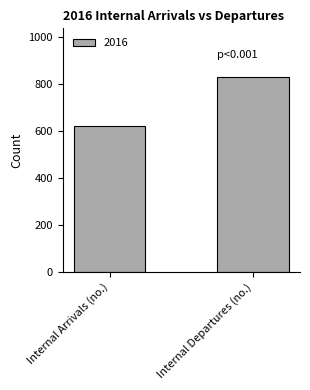

What is the smallest value displayed?

623